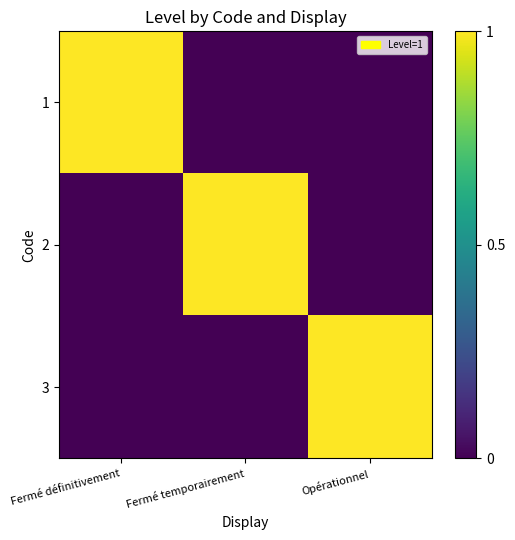

How many categories are shown in the chart?

3